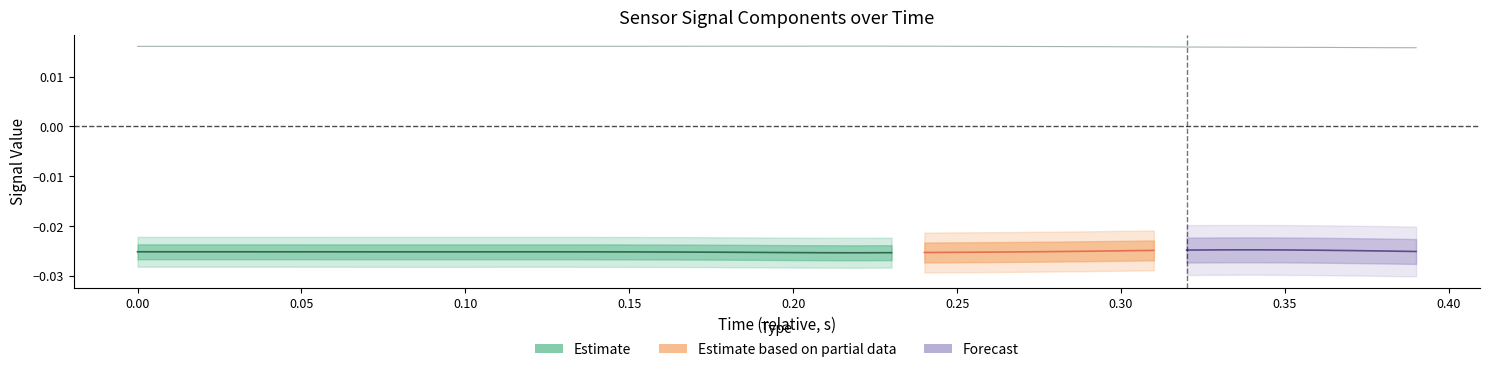

Count the values in the range 0 to 1.

40